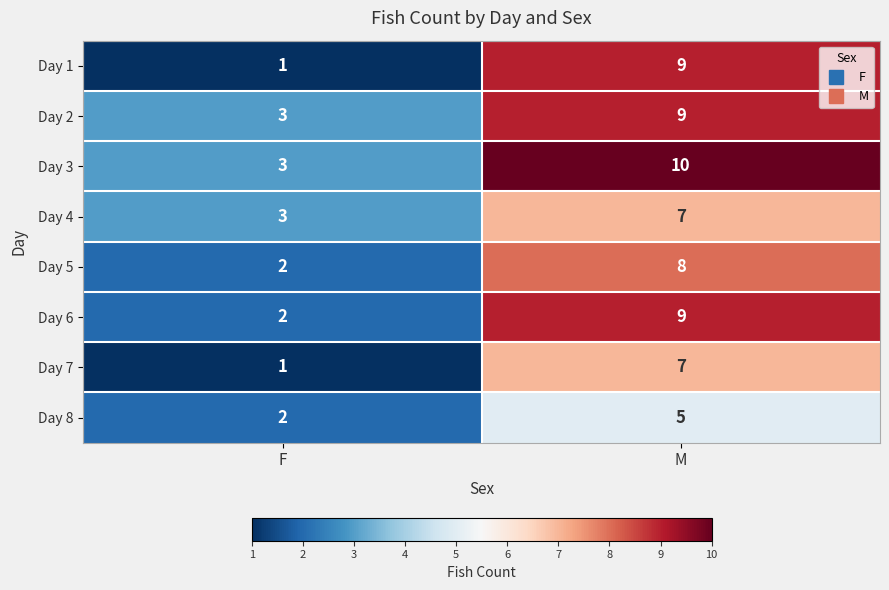

What is the spread (max minus min) of values at F?

2